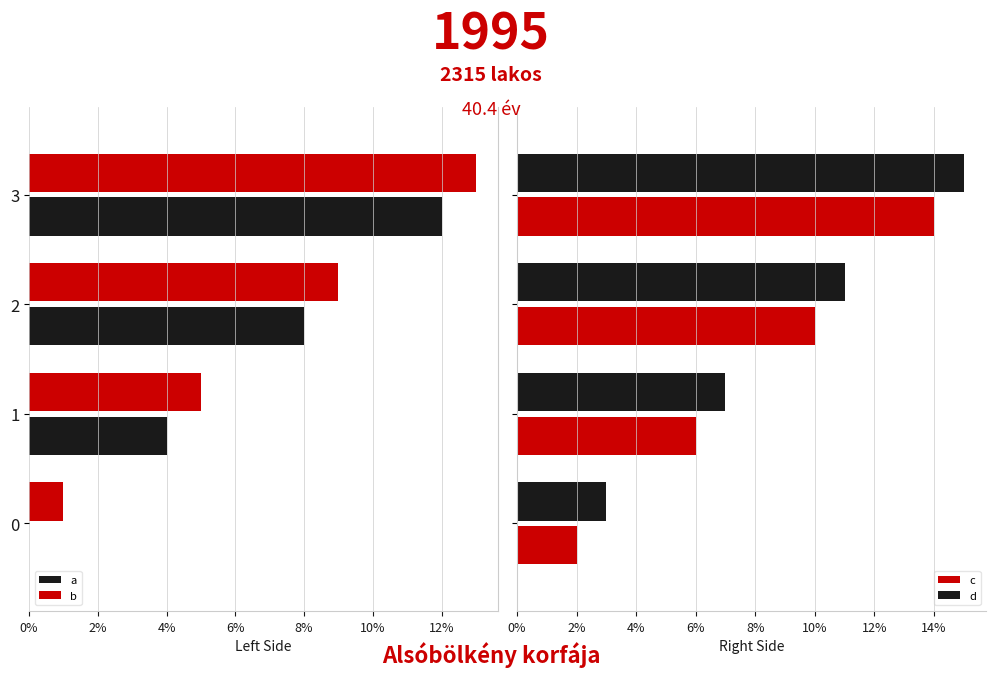

What is the average value of the c series?

8